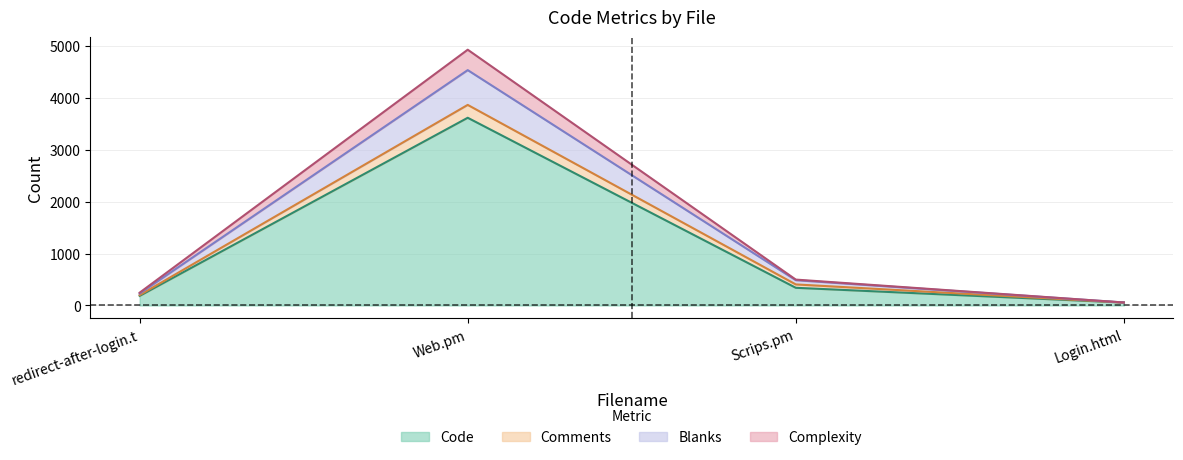

What is the highest value of the Code series?

3615